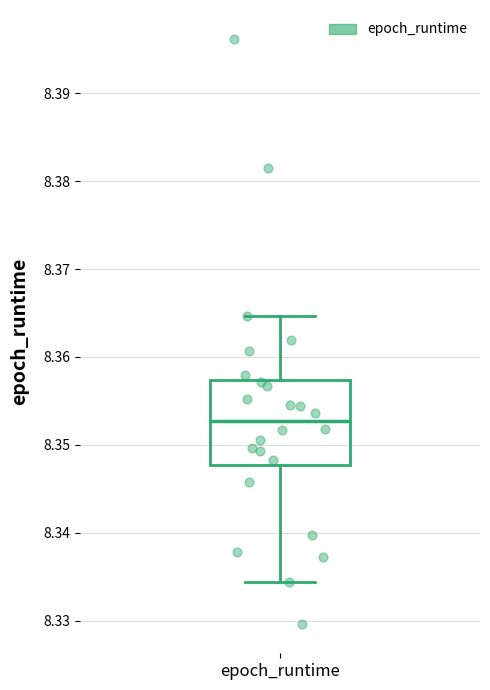

Transcribe this box plot: give where the median line is, the range the box spans, and where the two whiskers end, as read against the y-axis. The values are not printed on the chart, so give them approximately, as read against the axis.

median 8.353, box 8.348 to 8.357, whiskers 8.334 to 8.365